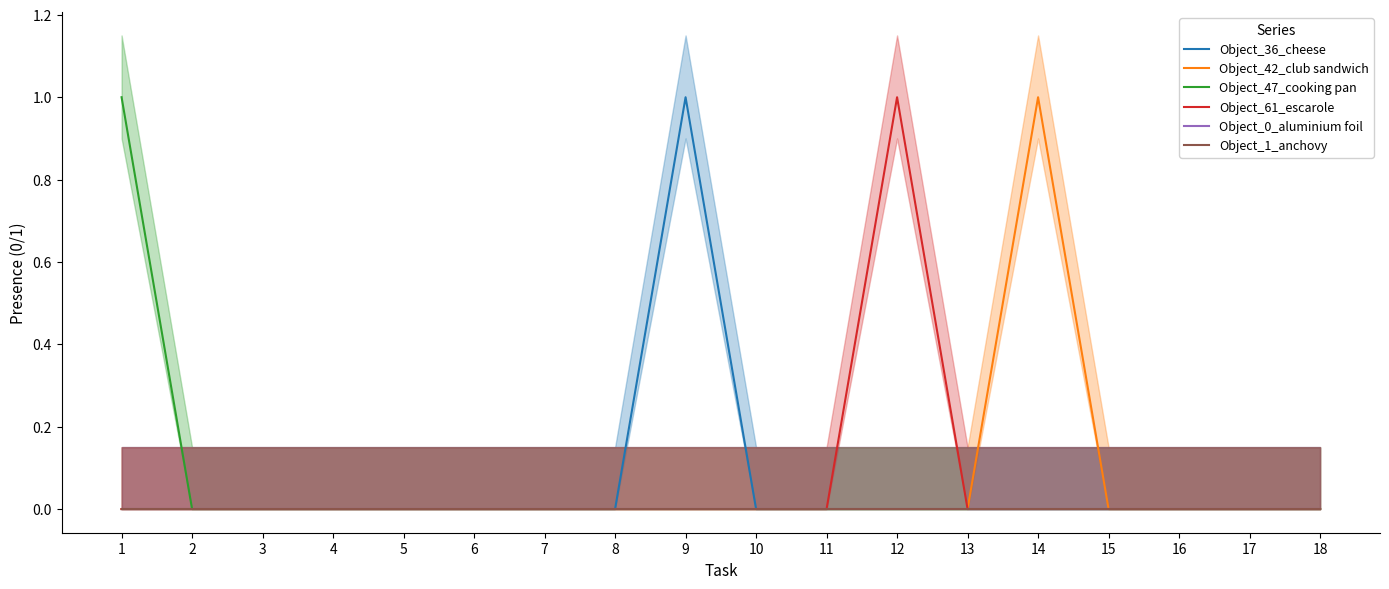

Rank the categories by Object_42_club sandwich value from lowest to highest.

1, 2, 3, 4, 5, 6, 7, 8, 9, 10, 11, 12, 13, 15, 16, 17, 18, 14